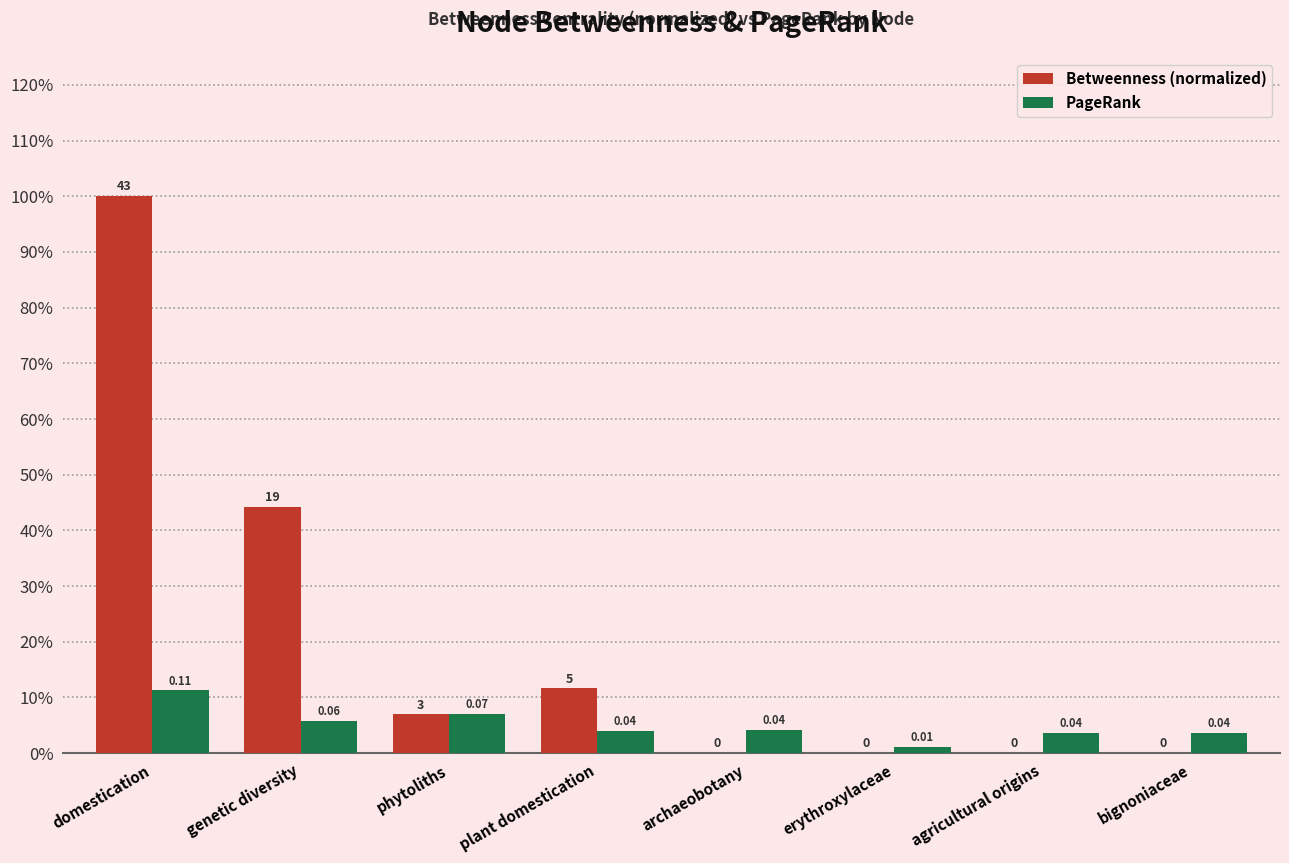

The value of PageRank at erythroxylaceae is 0.0. True or false?

False